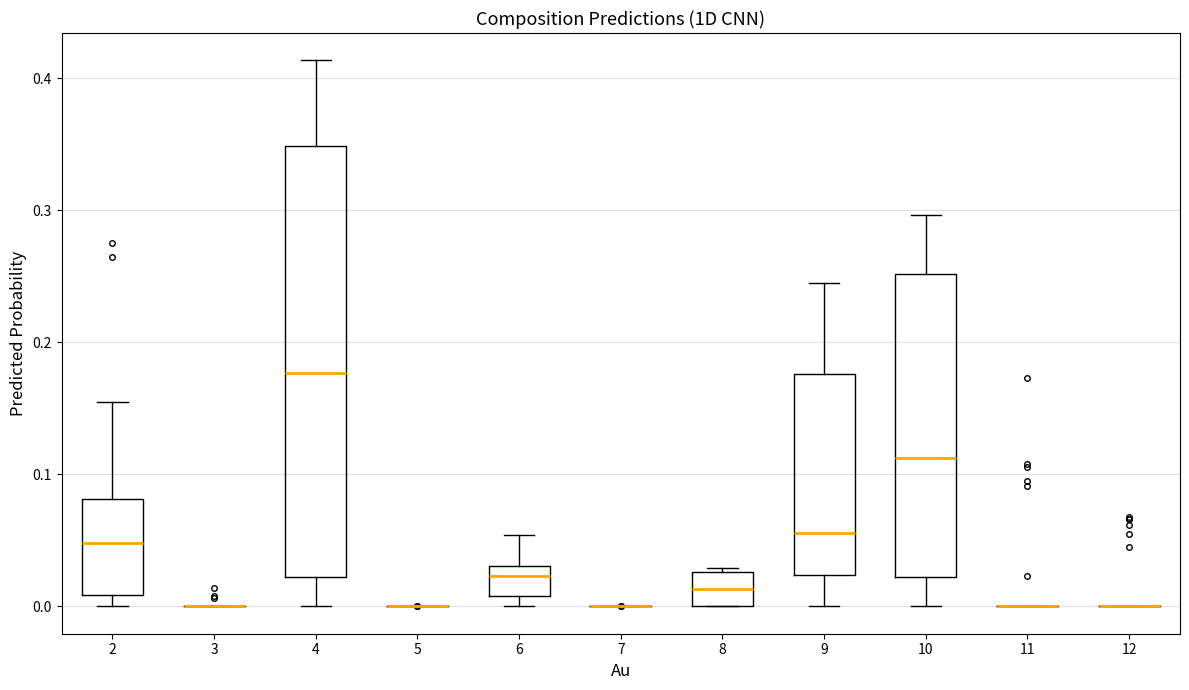

Reading left to right, transcribe this box plot: for each box, give where its median line is, the range the box spans, and where its two whiskers end, as read against the y-axis. The values are not printed on the chart, so give them approximately, as read against the axis.

2: median 0.05, box 0.01 to 0.08, whiskers 0.00 to 0.15
3: box collapsed to a line at 0.00, whiskers 0.00 to 0.00
4: median 0.18, box 0.02 to 0.35, whiskers 0.00 to 0.41
5: box collapsed to a line at 0.00, whiskers 0.00 to 0.00
6: median 0.02, box 0.01 to 0.03, whiskers 0.00 to 0.05
7: box collapsed to a line at 0.00, whiskers 0.00 to 0.00
8: median 0.01, box 0.00 to 0.03, whiskers 0.00 to 0.03
9: median 0.06, box 0.02 to 0.18, whiskers 0.00 to 0.25
10: median 0.11, box 0.02 to 0.25, whiskers 0.00 to 0.30
11: box collapsed to a line at 0.00, whiskers 0.00 to 0.00
12: box collapsed to a line at 0.00, whiskers 0.00 to 0.00